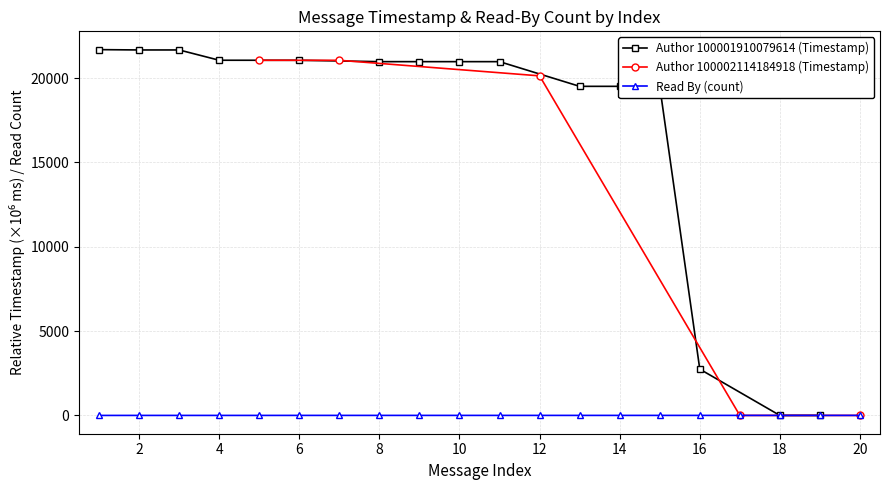

Approximately how many times larger is the value at 8 compared to 7?

1.0